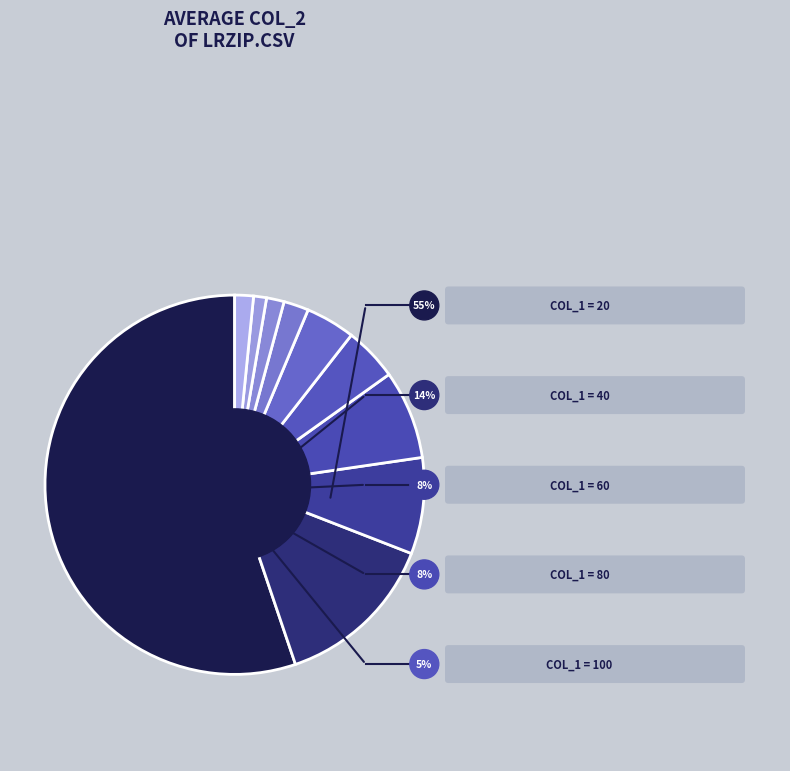

Does any single category account for the majority?

Yes